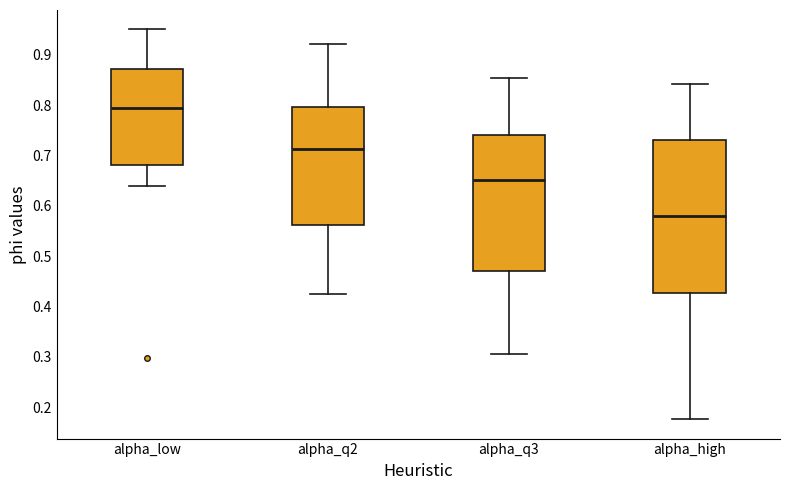

Which box has the highest median line?

alpha_low